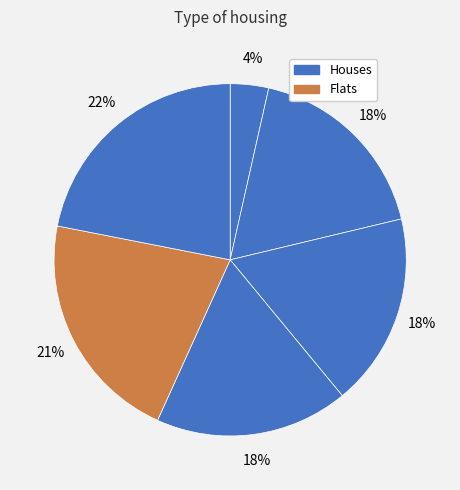

Count the number of slices in the pie.

6